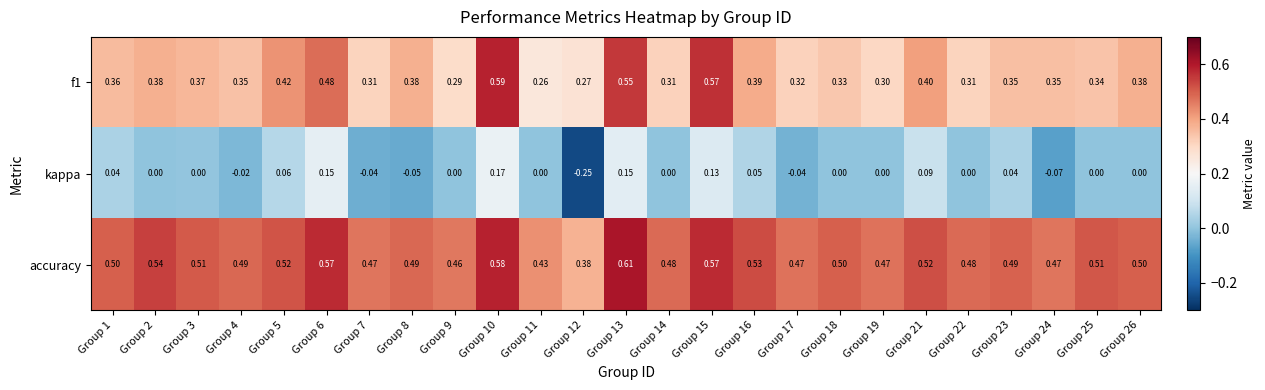

What is the total value across all series at Group 22?

0.8